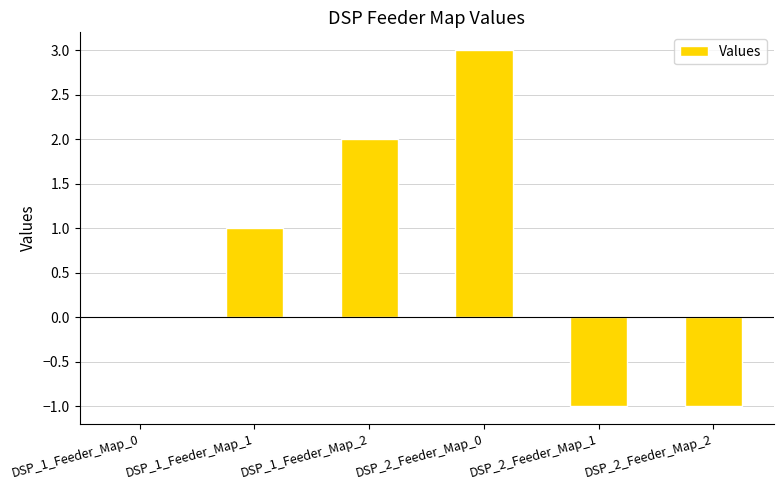

What is the sum of the values at DSP_1_Feeder_Map_2 and DSP_1_Feeder_Map_1?

3